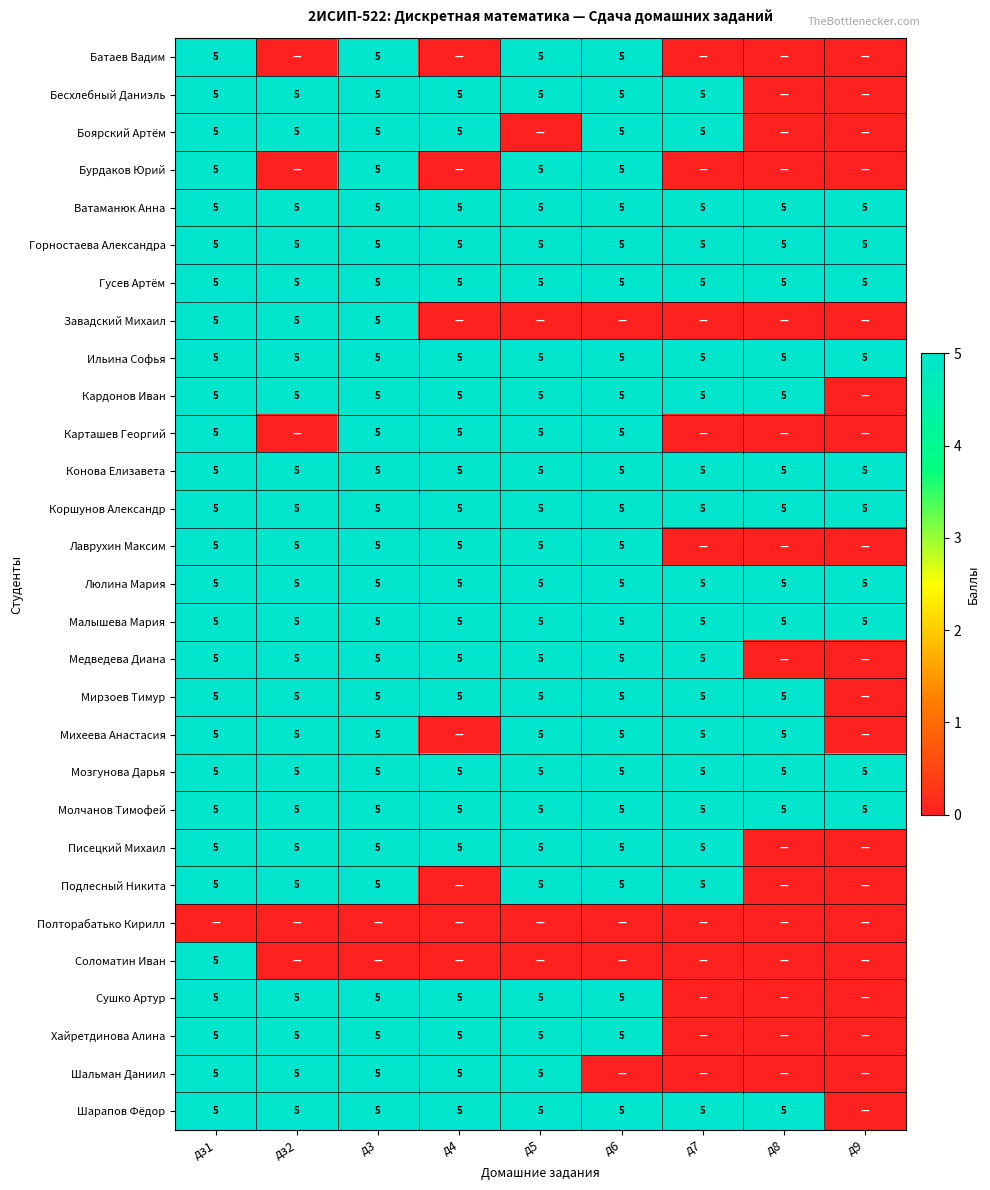

What is the average value of the Малышева Мария series?

5